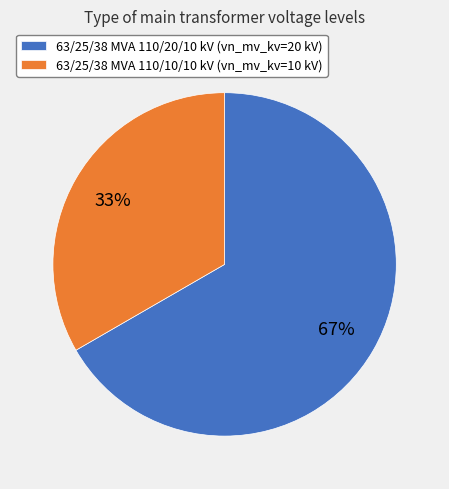

How many segments does this pie chart have?

2